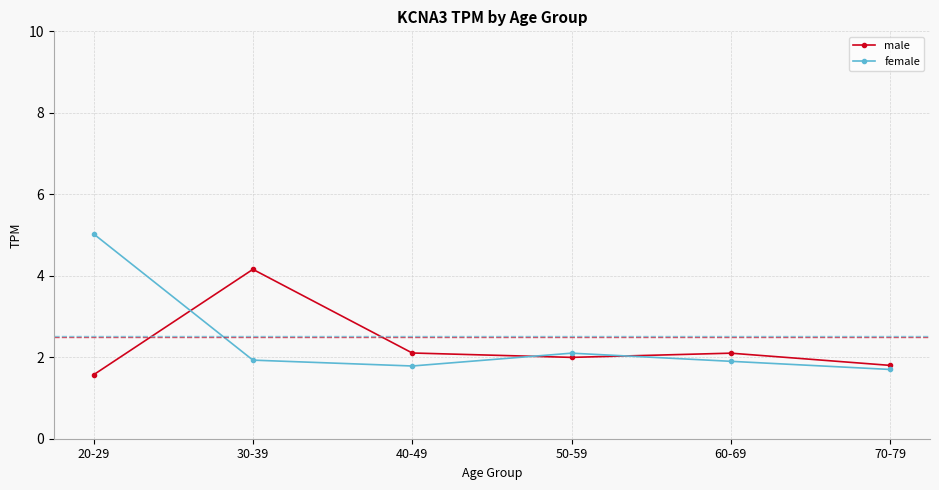

Count the number of categories in the chart.

6